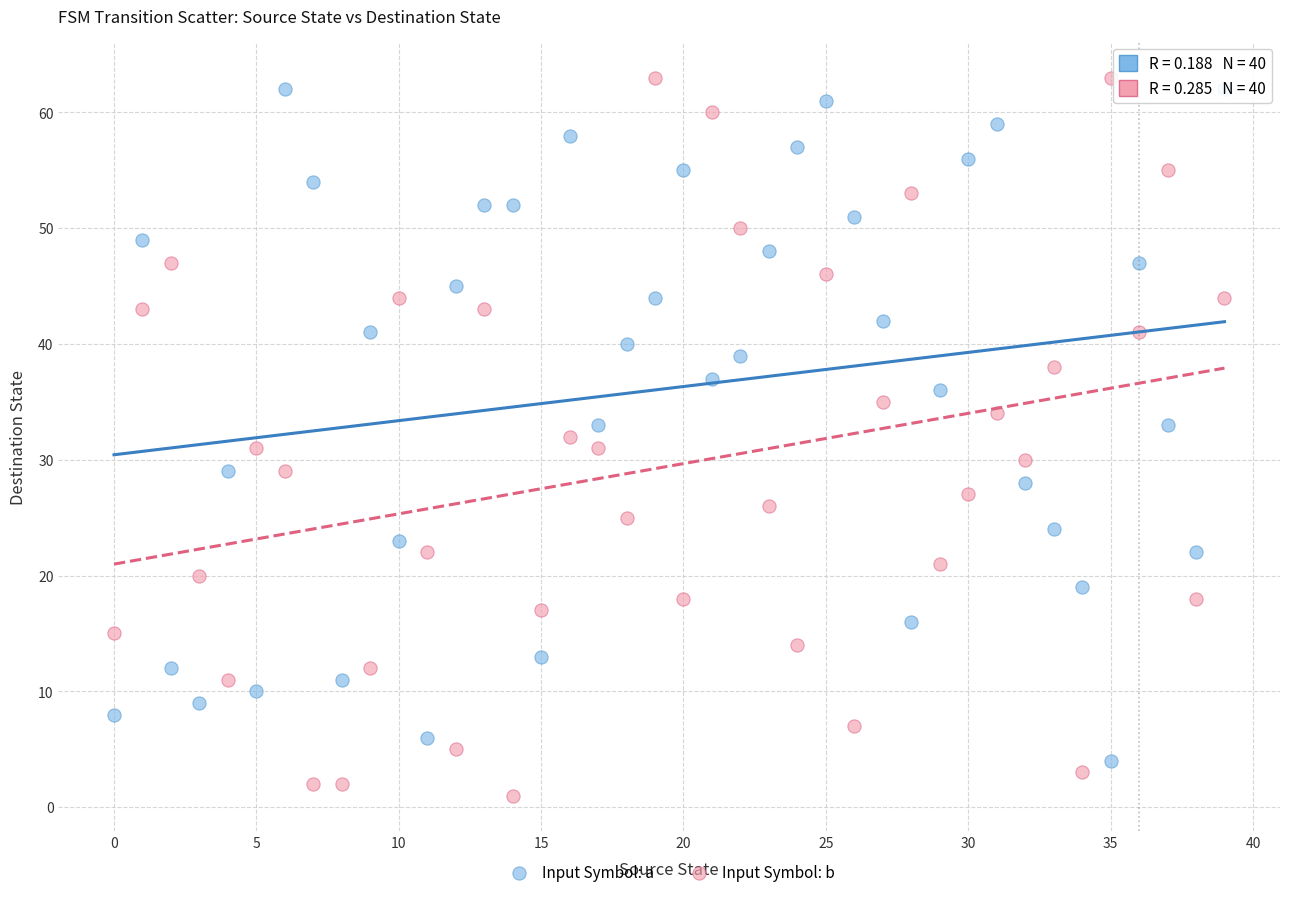

Across all data points, what is the range of Y values (max minus min)?

62